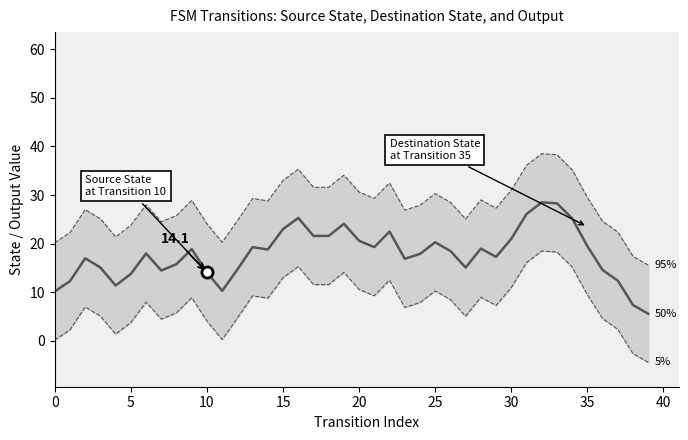

What is the sum of all 5% values?

315.8